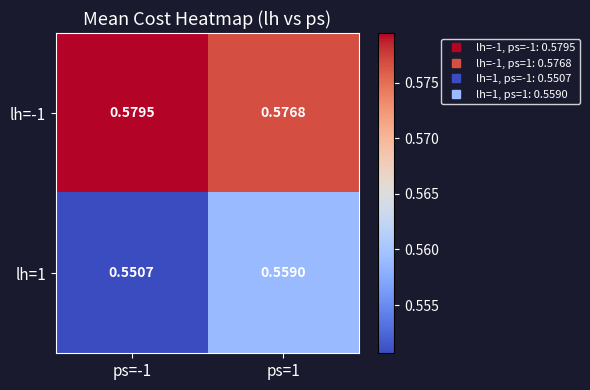

Is the value of lh=1 at ps=1 greater than the value of lh=-1 at ps=1?

No